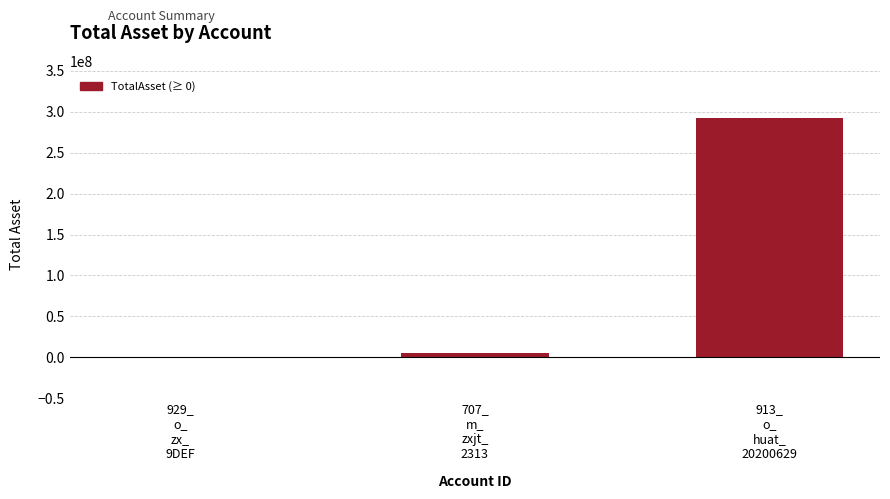

The value at 913_
o_
huat_
20200629 is 513567513. True or false?

False